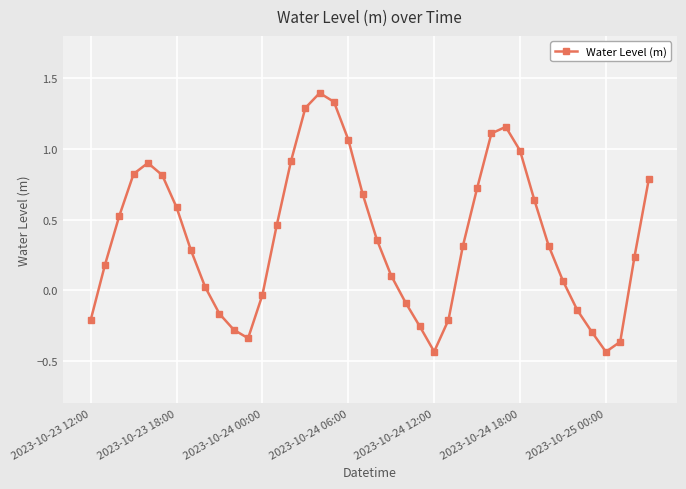

What is the greatest value displayed?

1.4